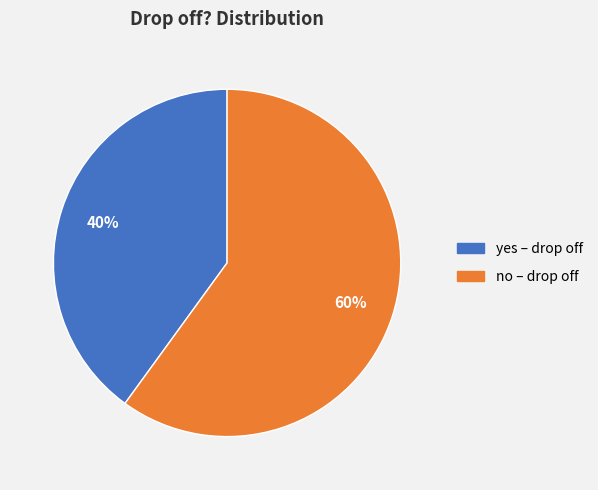

To the nearest percent, what is the average slice percentage?

50%